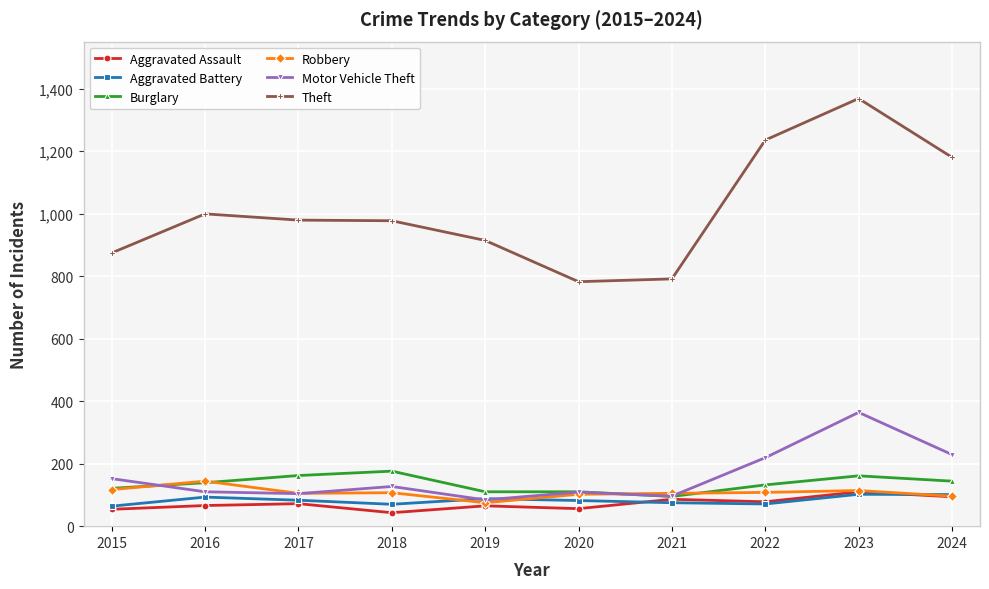

Which series has the largest total across all categories?

Theft